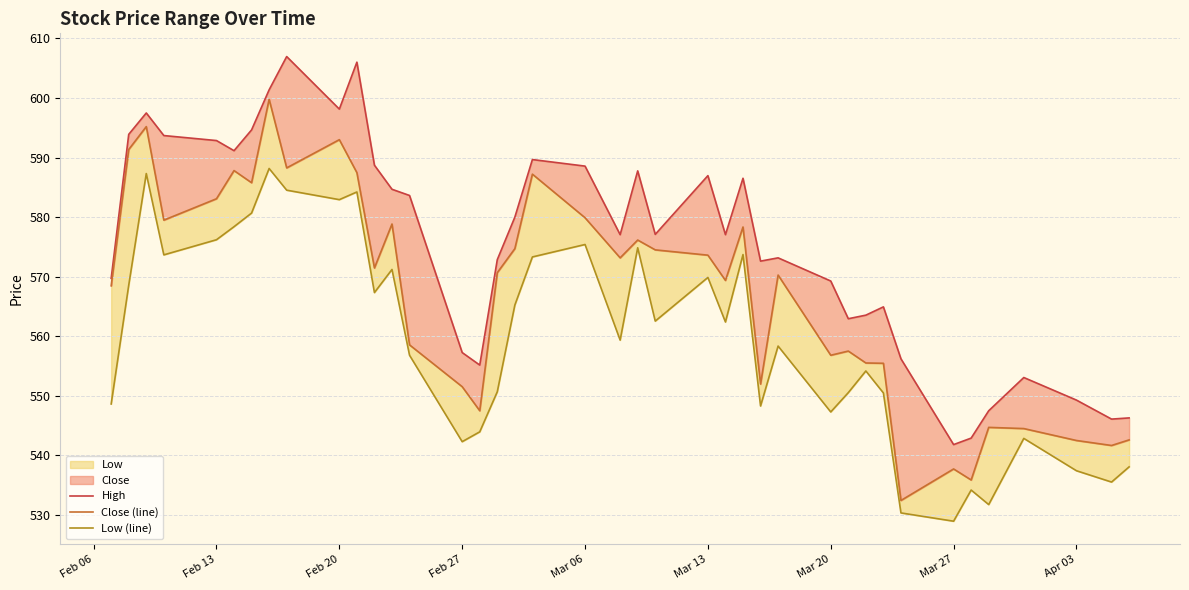

What is the smallest value displayed?

529.0